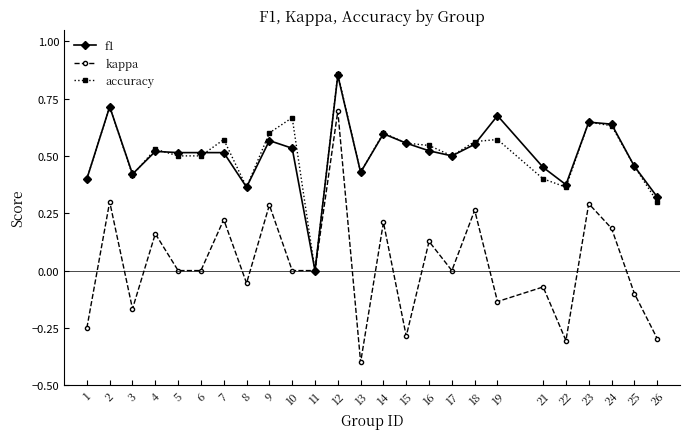

Which series ends up on top after the final intersection of f1 and accuracy?

f1